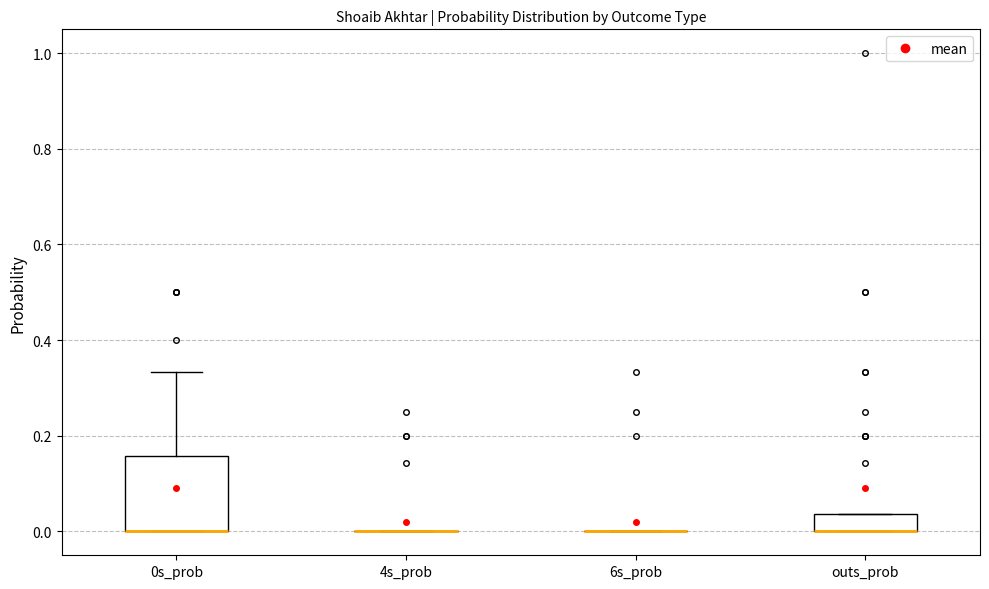

Which box is the tallest, from its lower edge to its upper edge?

0s_prob